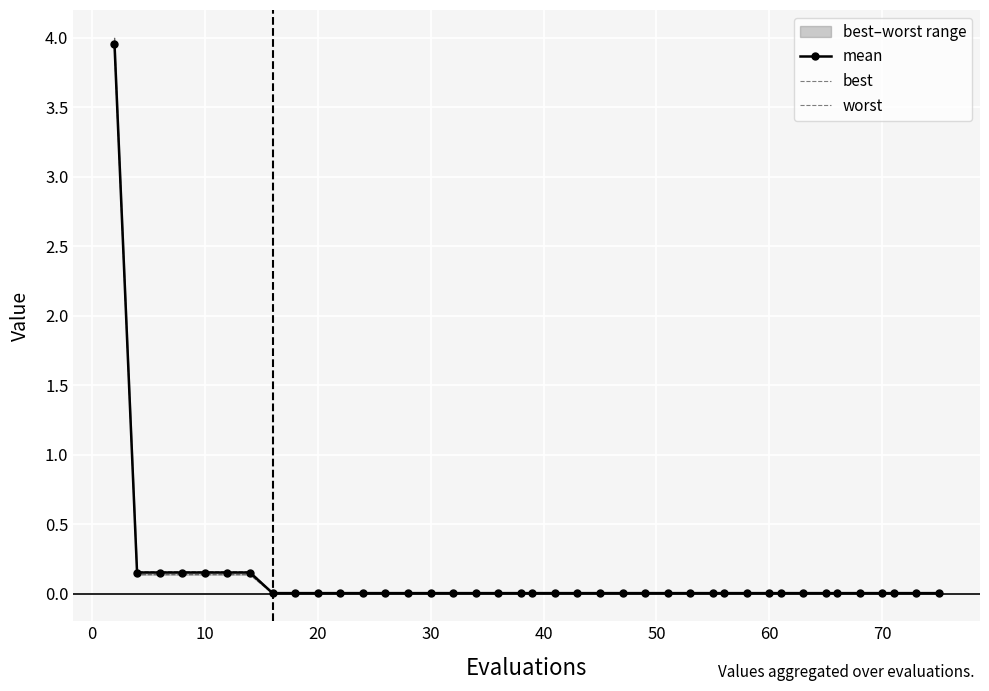

True or false: mean has more than 1 interior local peaks.

False